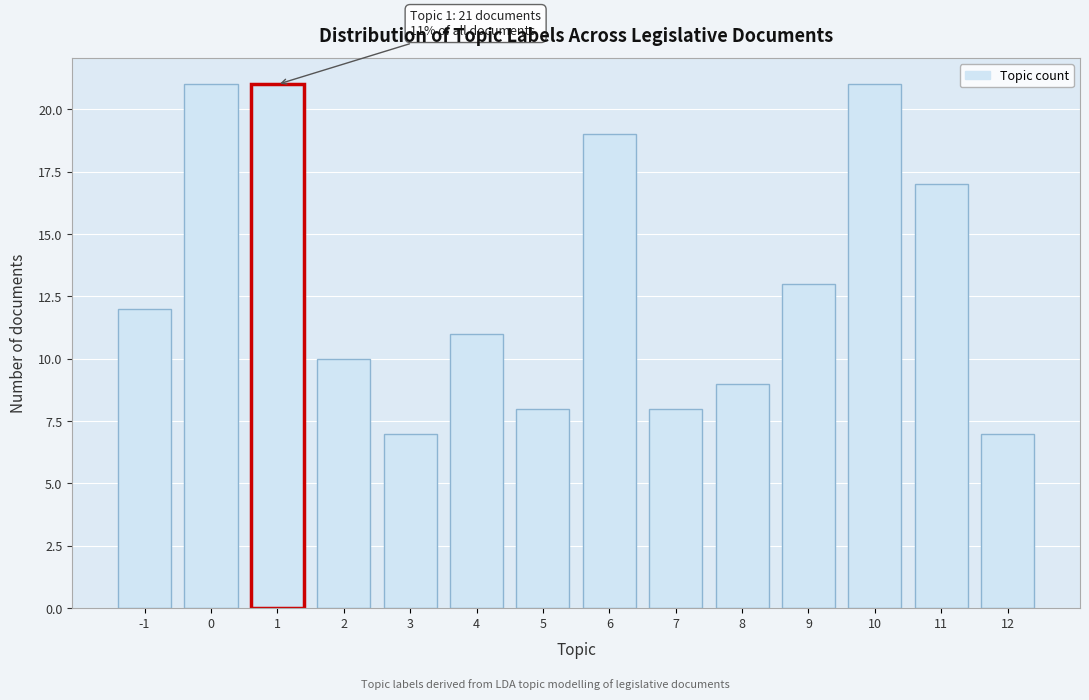

Reading left to right, extract all data points from this chart.

12	21	21	10	7	11	8	19	8	9	13	21	17	7